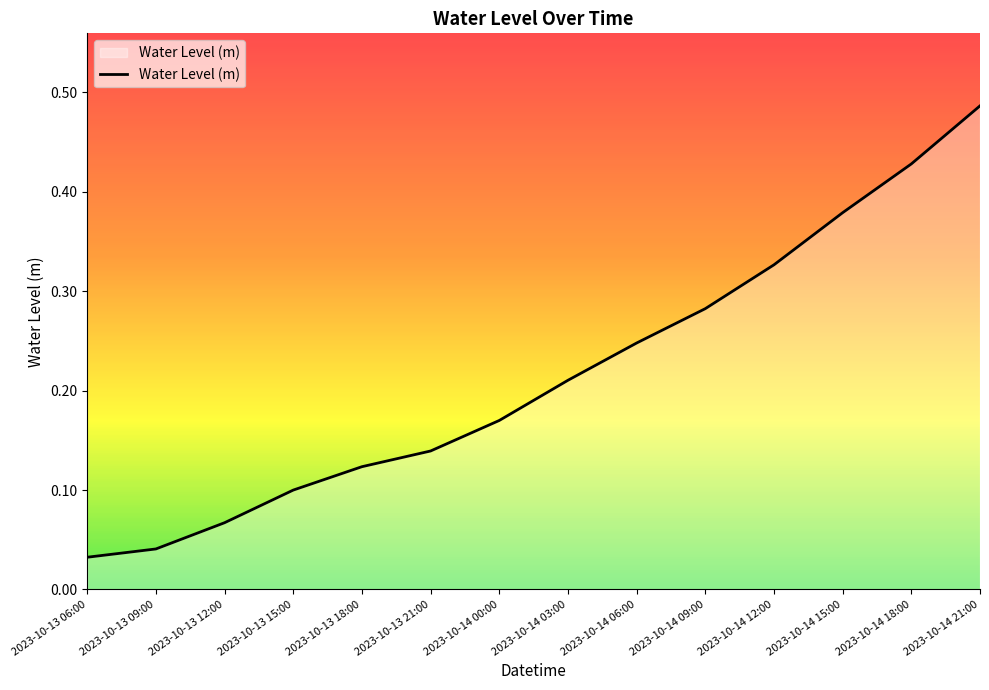

Which label corresponds to the largest value in the chart?

2023-10-14 21:00